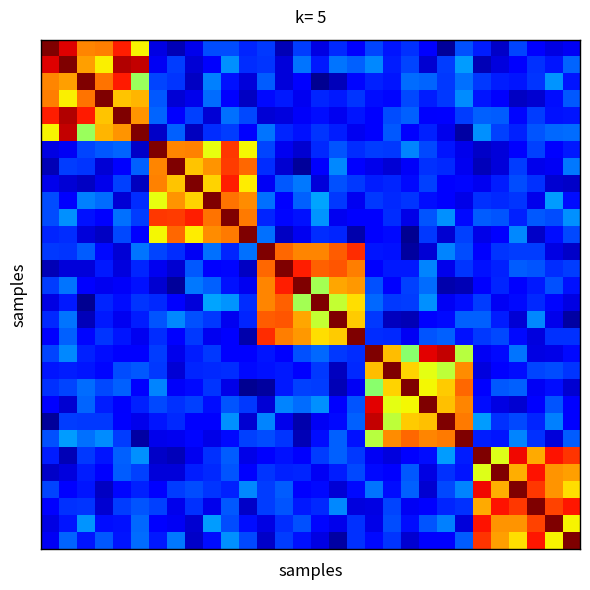

At which category is the sum across all series the highest?

10